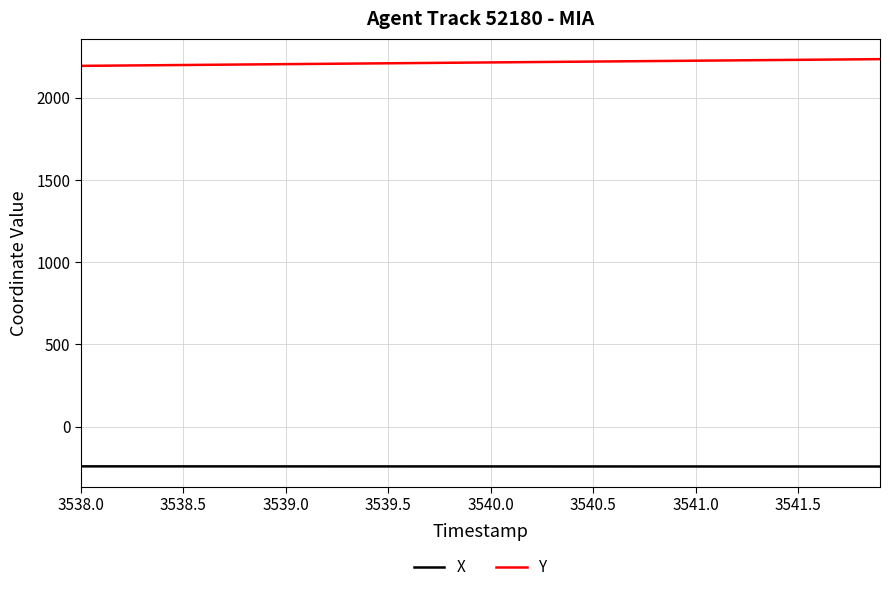

Rank the series by their maximum value, from highest to lowest.

Y, X